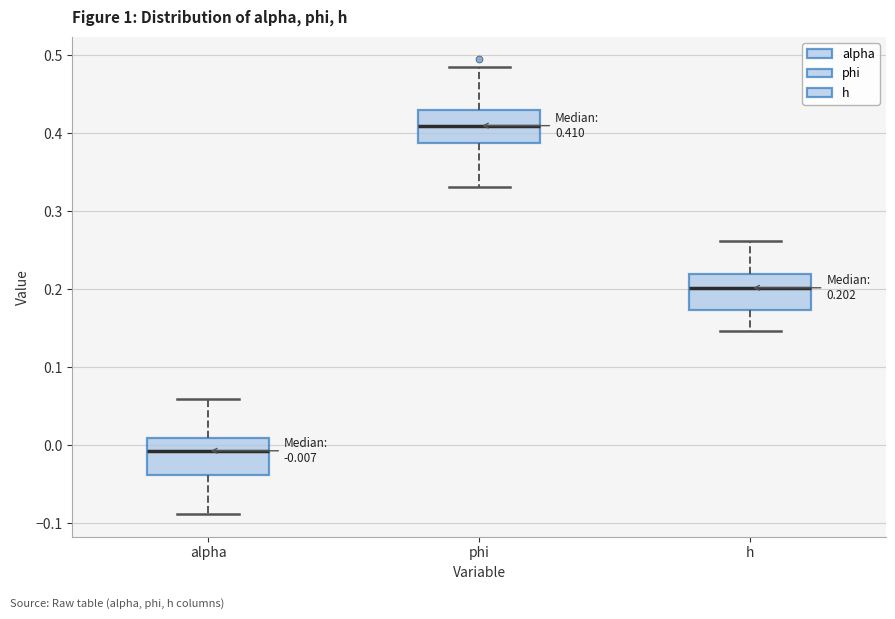

Which box's median line is the highest?

phi